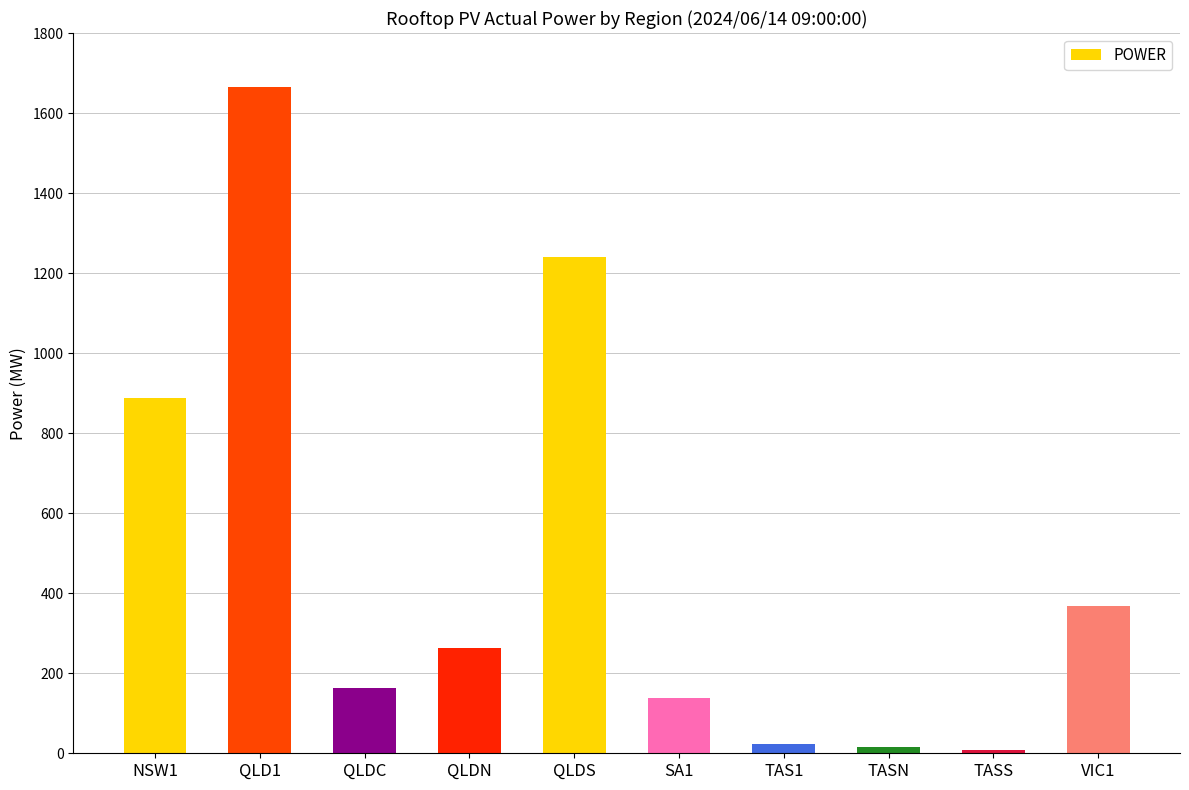

What is the smallest value displayed?

7.1